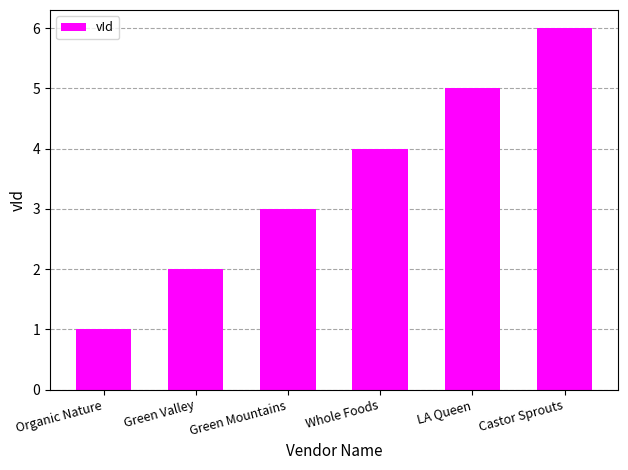

Reading right to left, transcribe all the data shown in this chart.

Castor Sprouts=6	LA Queen=5	Whole Foods=4	Green Mountains=3	Green Valley=2	Organic Nature=1